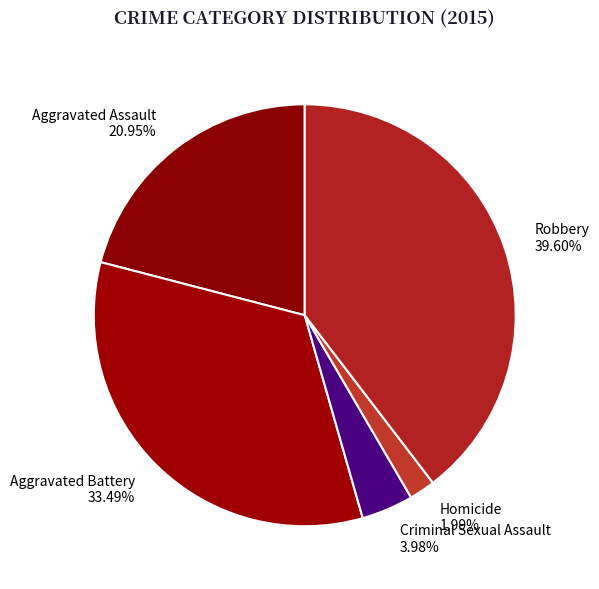

To the nearest percent, what is the difference between the Aggravated Battery and Aggravated Assault slice percentages?

13%